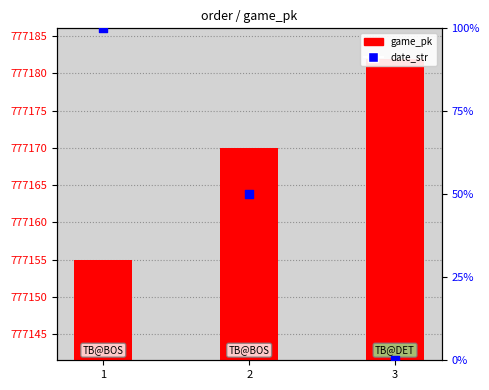

At which category is the sum across all series the highest?

1